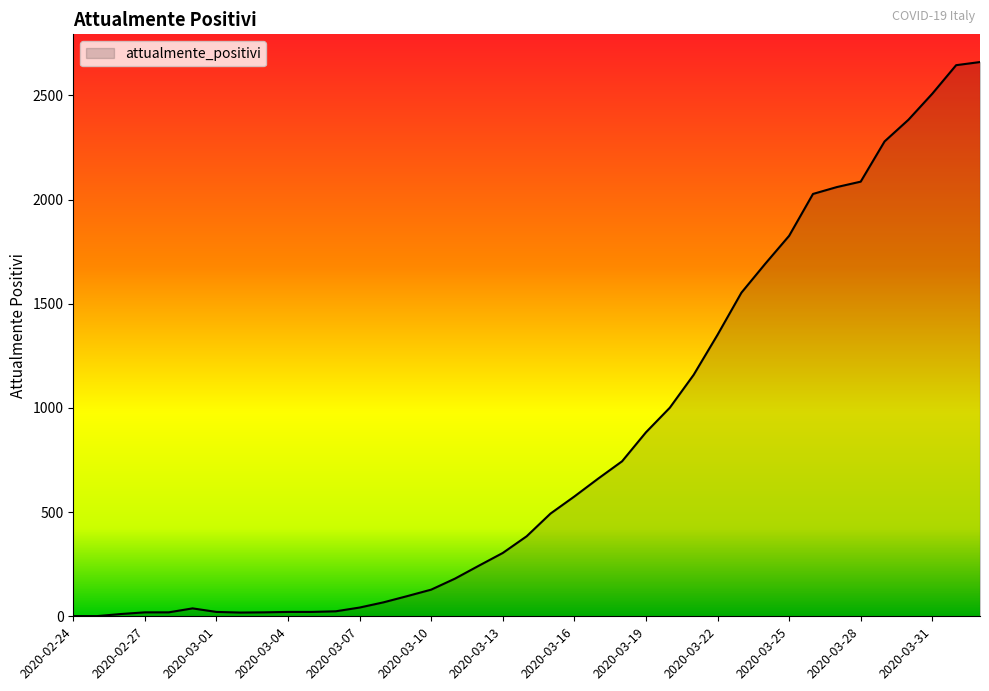

What is the greatest value displayed?

2660